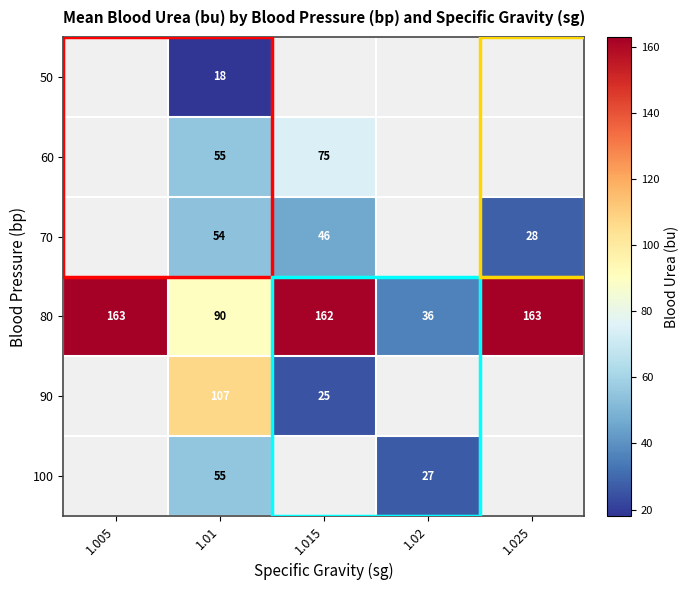

The 100 series shows 11 at 1.02. True or false?

False